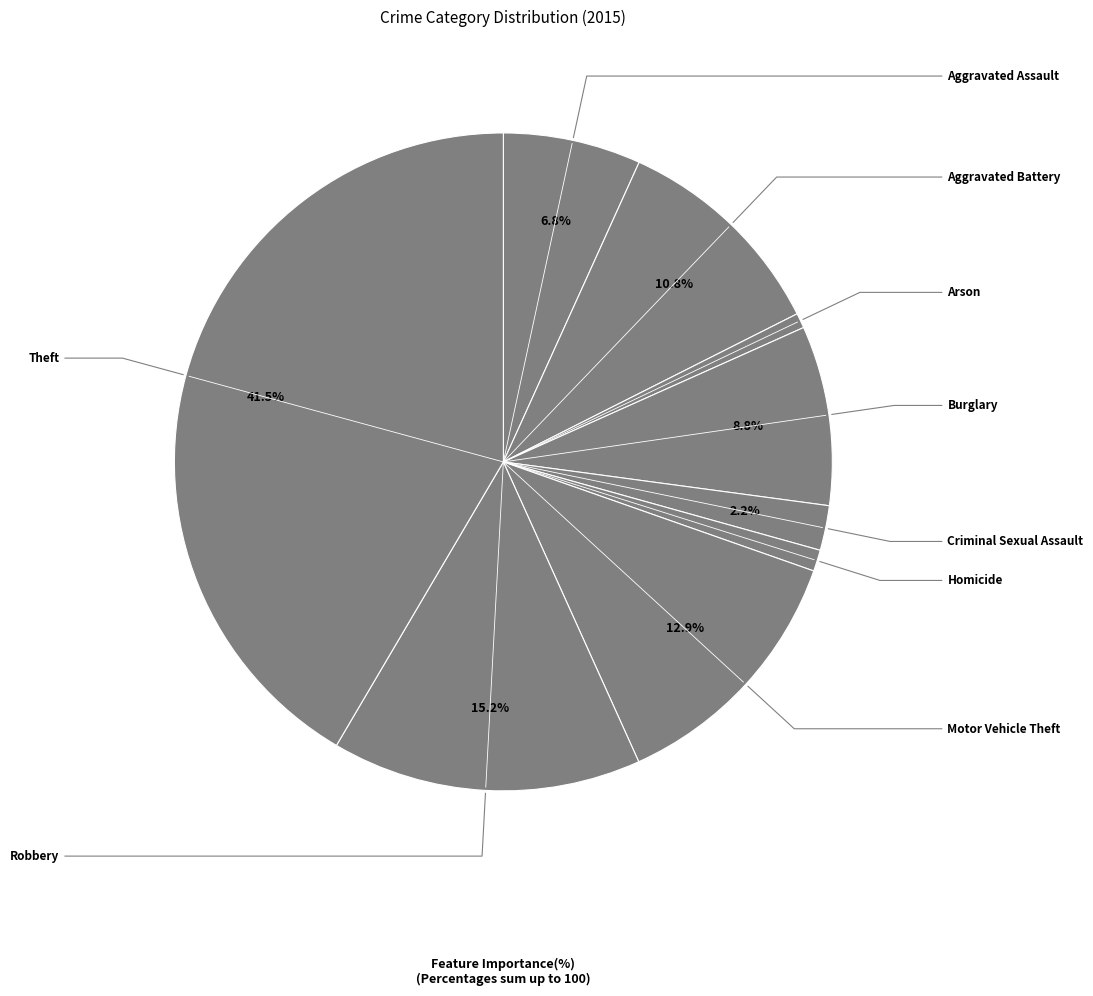

Count the number of slices in the pie.

9